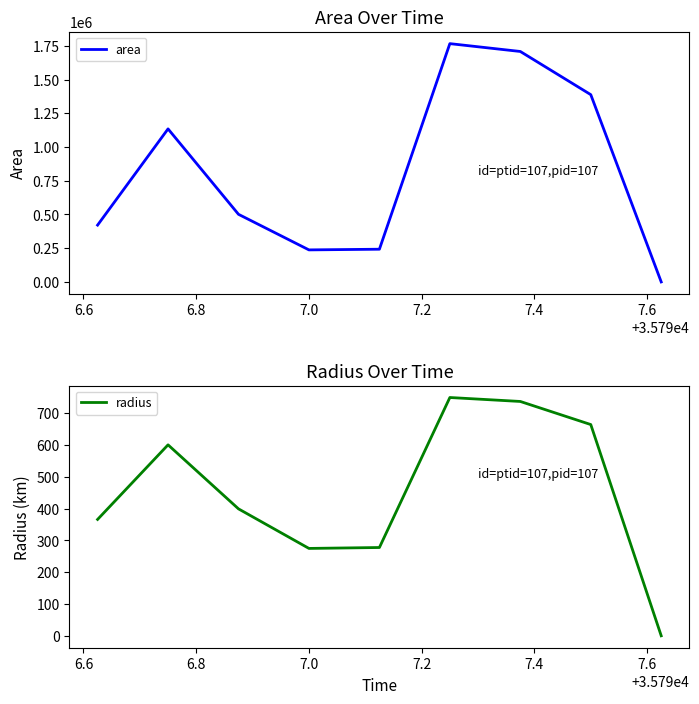

True or false: area and radius intersect in this chart.

False